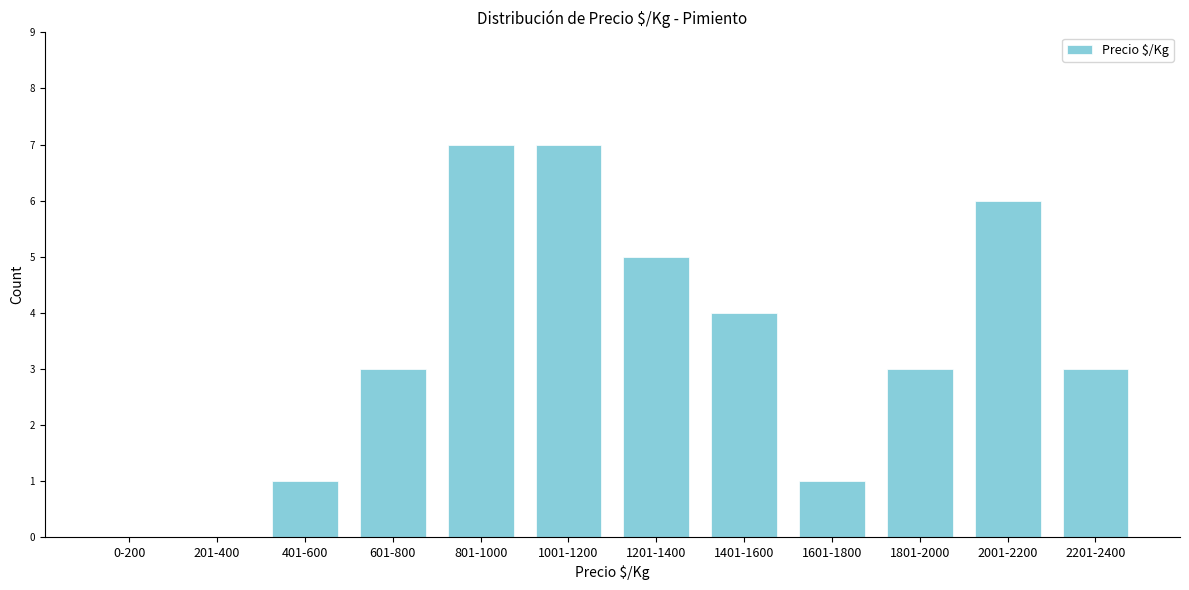

Reading left to right, transcribe all the data shown in this chart.

0-200=0	201-400=0	401-600=1	601-800=3	801-1000=7	1001-1200=7	1201-1400=5	1401-1600=4	1601-1800=1	1801-2000=3	2001-2200=6	2201-2400=3